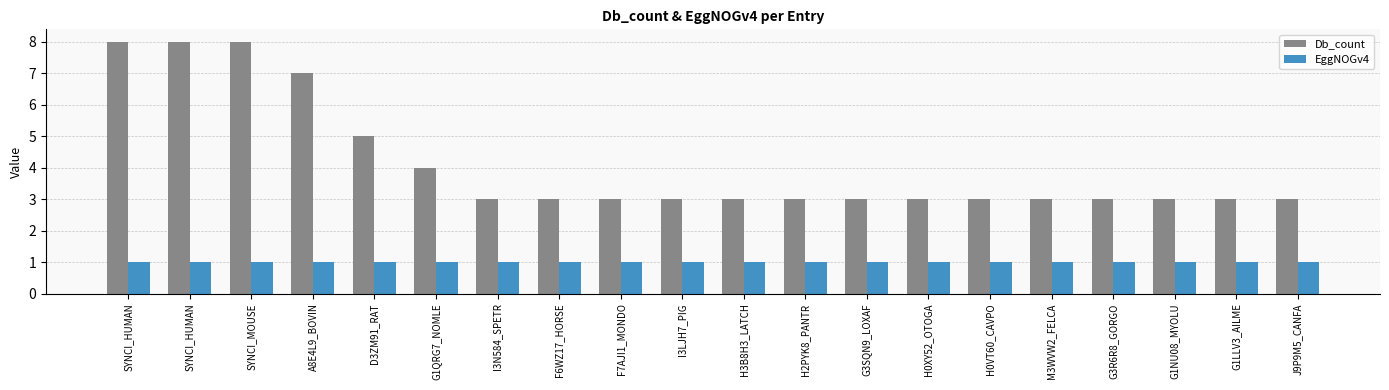

At H0XY52_OTOGA, list the series in order from smallest to largest.

EggNOGv4, Db_count